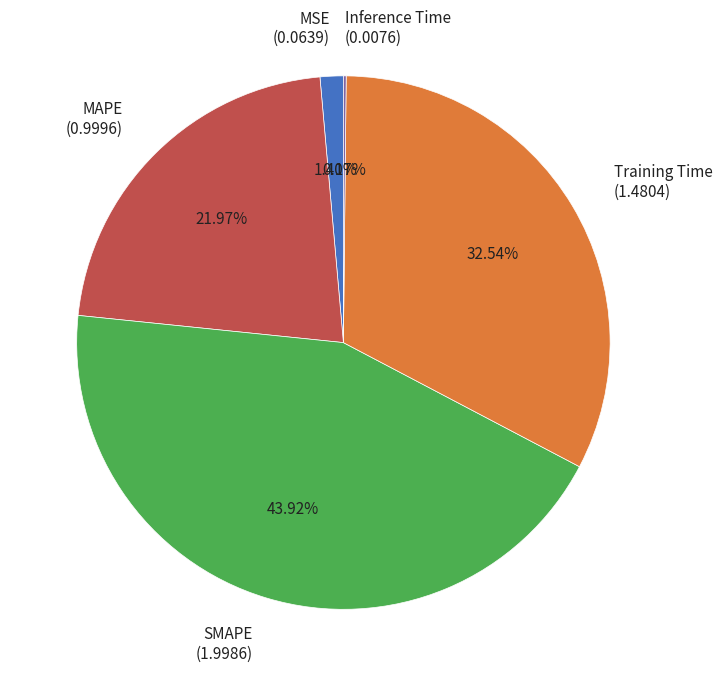

Is there a majority slice in this chart?

No